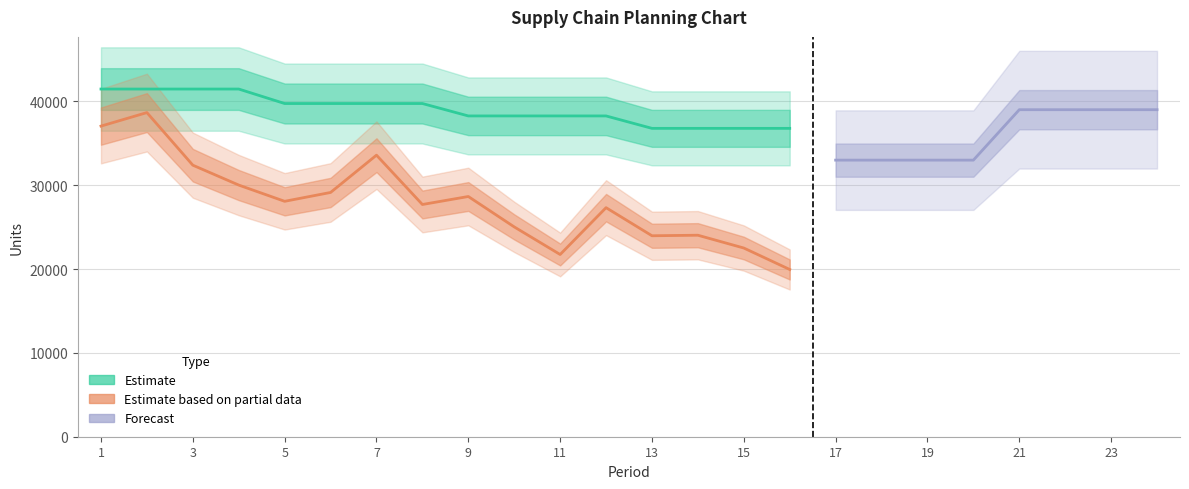

Which category has the lowest value in the Forecast series?

17